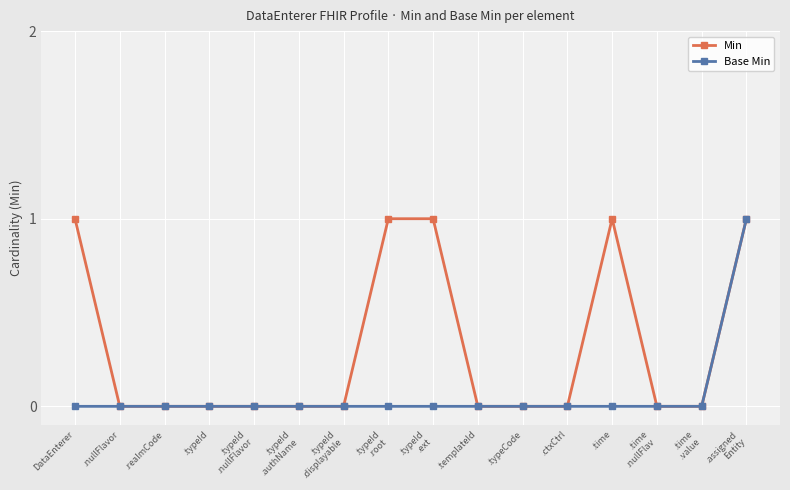

Which series has the largest total across all categories?

Min